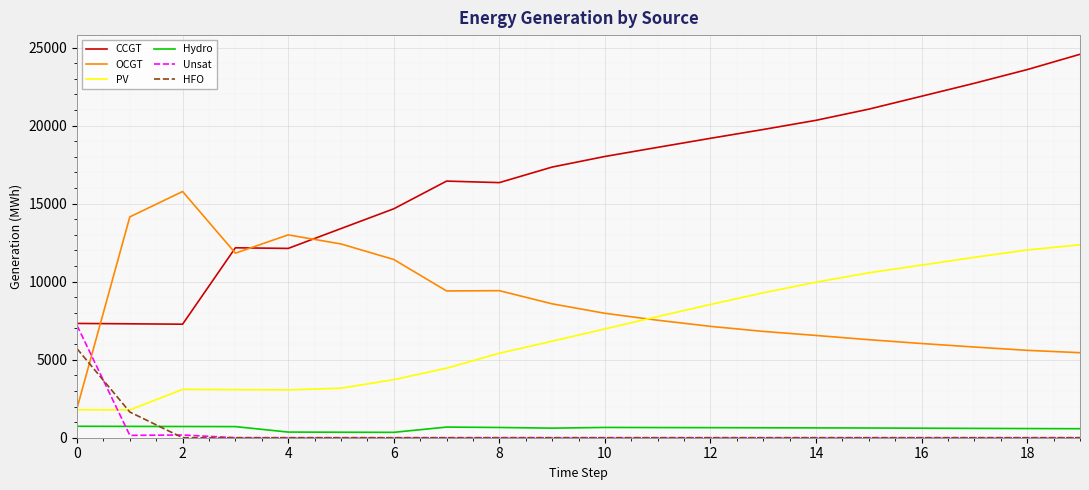

True or false: Unsat and PV intersect in this chart.

True